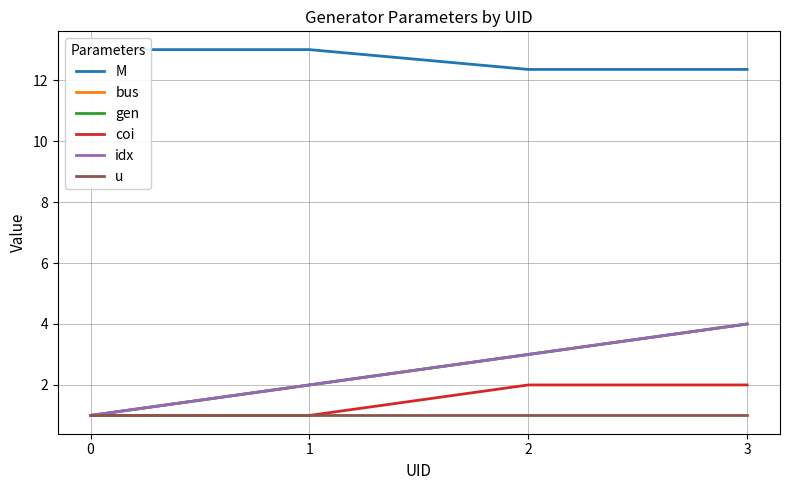

Where does the gen series first go above 3?

3